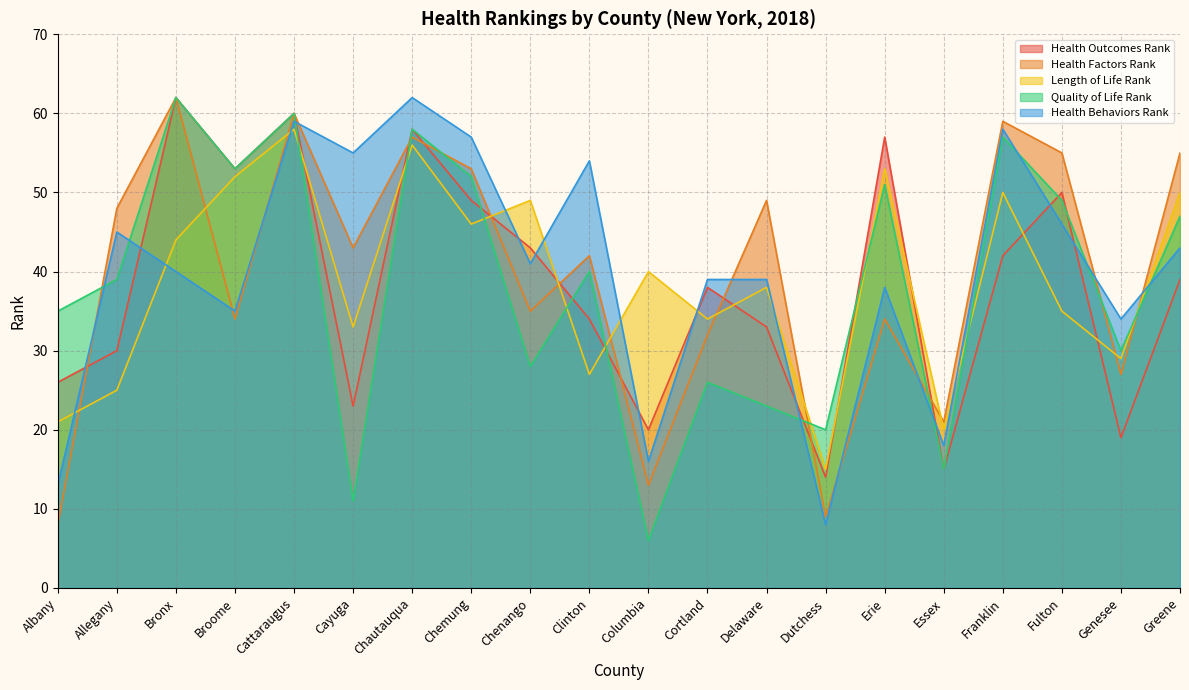

Reading left to right, transcribe all the data shown in this chart.

Health_Outcomes_Rank_2018: 26	30	62	53	60	23	58	49	43	34	20	38	33	14	57	15	42	50	19	39
Health_Factors_Rank_2018: 8	48	62	34	60	43	57	53	35	42	13	32	49	9	34	21	59	55	27	55
Length_of_Life_Rank_2018: 21	25	44	52	58	33	56	46	49	27	40	34	38	15	53	20	50	35	29	50
Quality_of_Life_Rank_2018: 35	39	62	53	60	11	58	52	28	40	6	26	23	20	51	15	57	49	30	47
Health_Behaviors_Rank_2018: 13	45	40	35	59	55	62	57	41	54	16	39	39	8	38	18	58	46	34	43